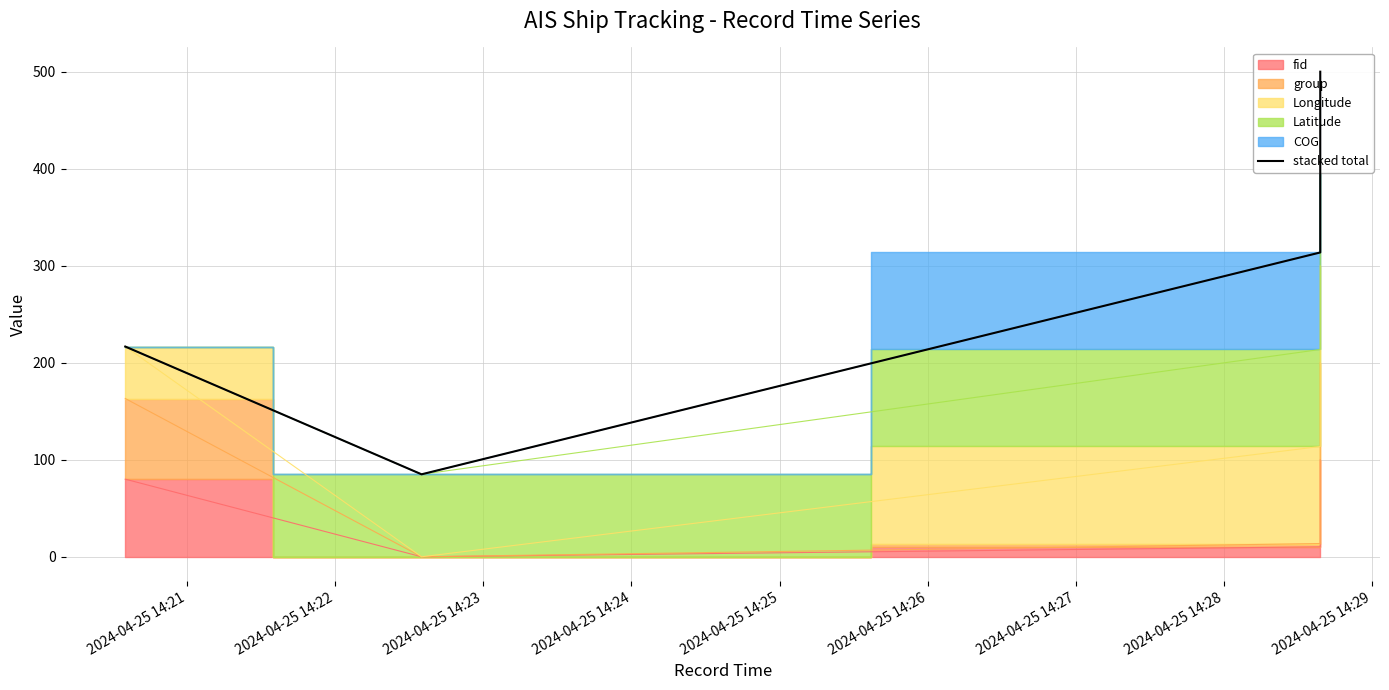

What is the ratio of the value at 2024-04-25 14:21 to the value at 2024-04-25 14:22?

2.5